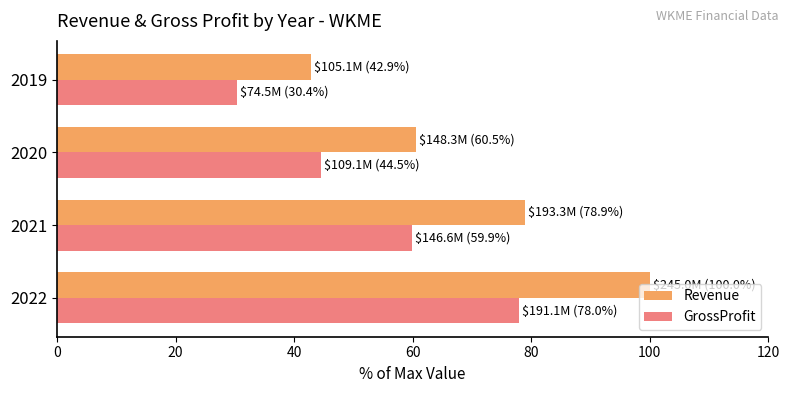

What is the average value of the GrossProfit series?

53.2